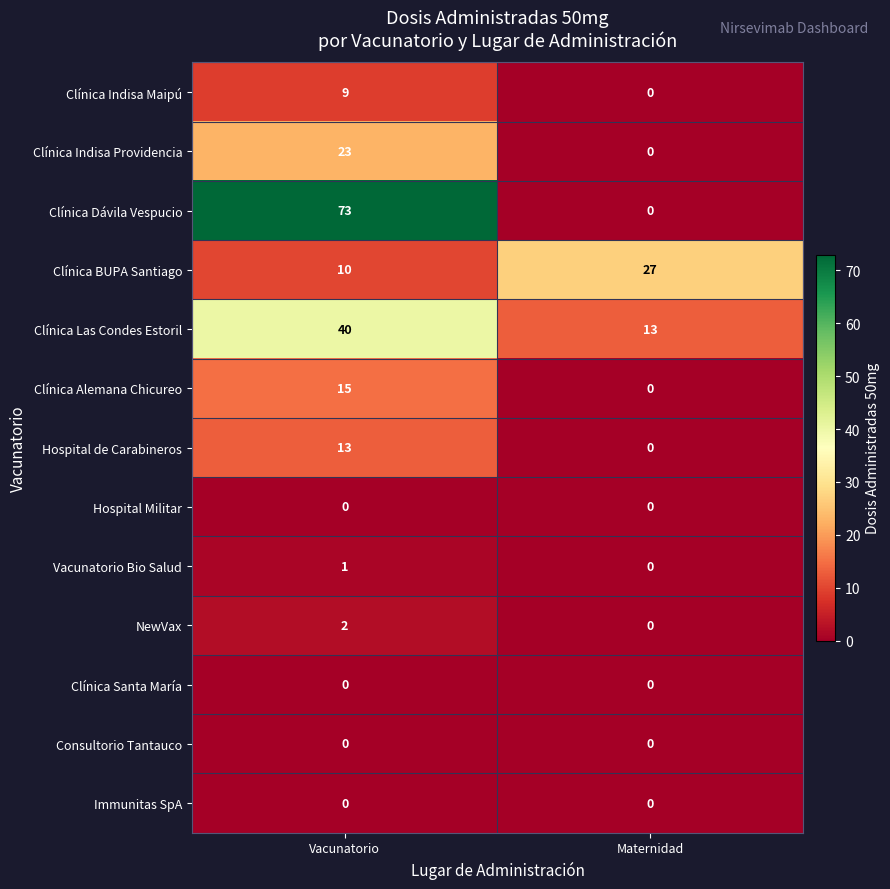

Between Vacunatorio and Maternidad, which series saw the biggest shift?

Clínica Dávila Vespucio